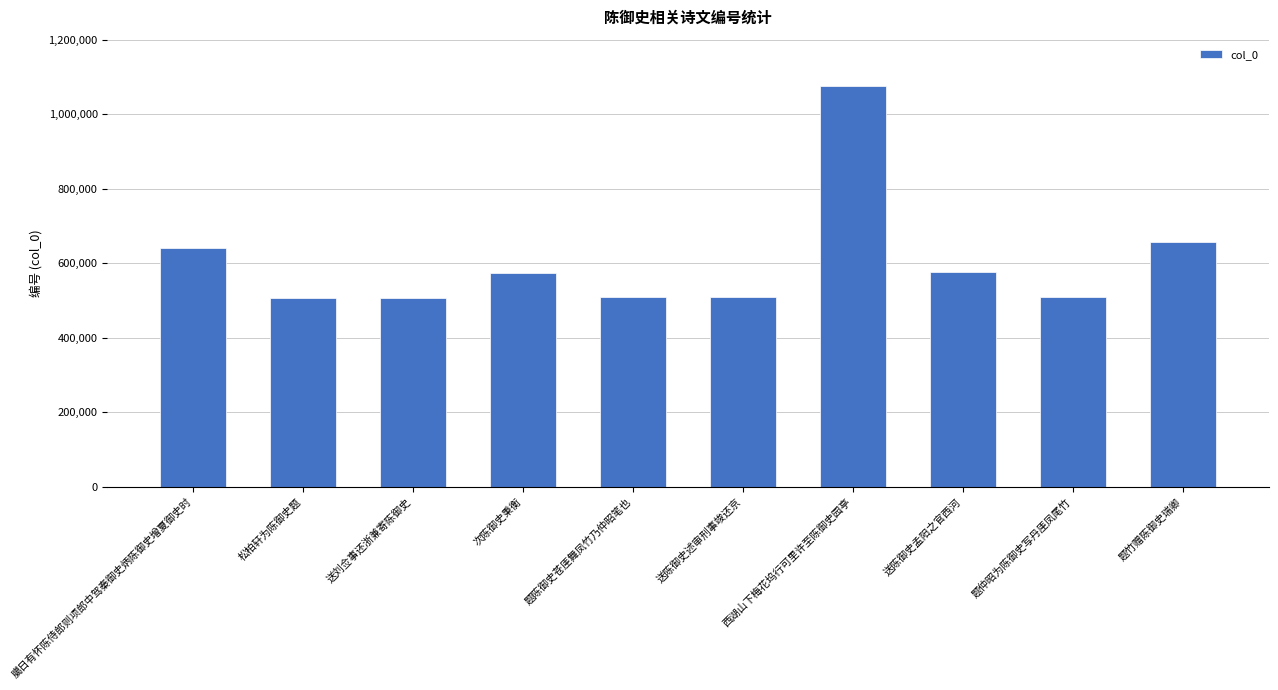

How many data points does each series have?

10